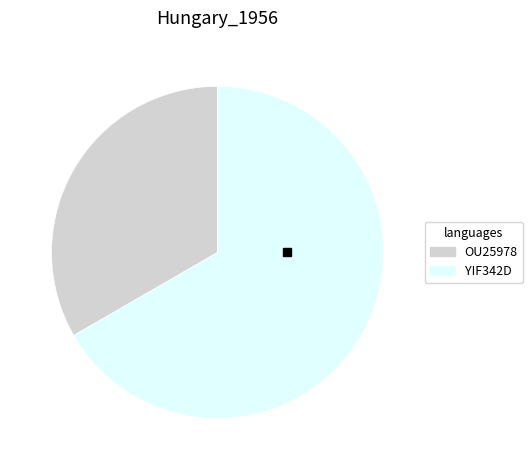

Which slice is the largest?

YIF342D